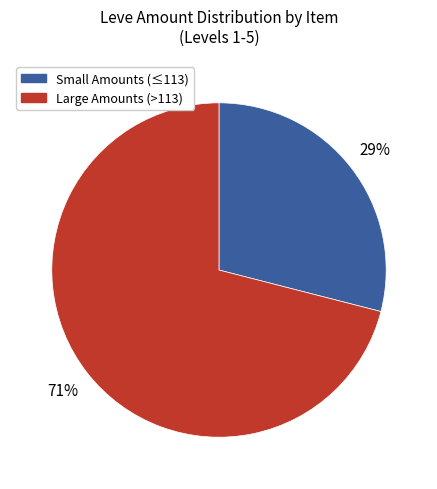

Is there a majority slice in this chart?

Yes